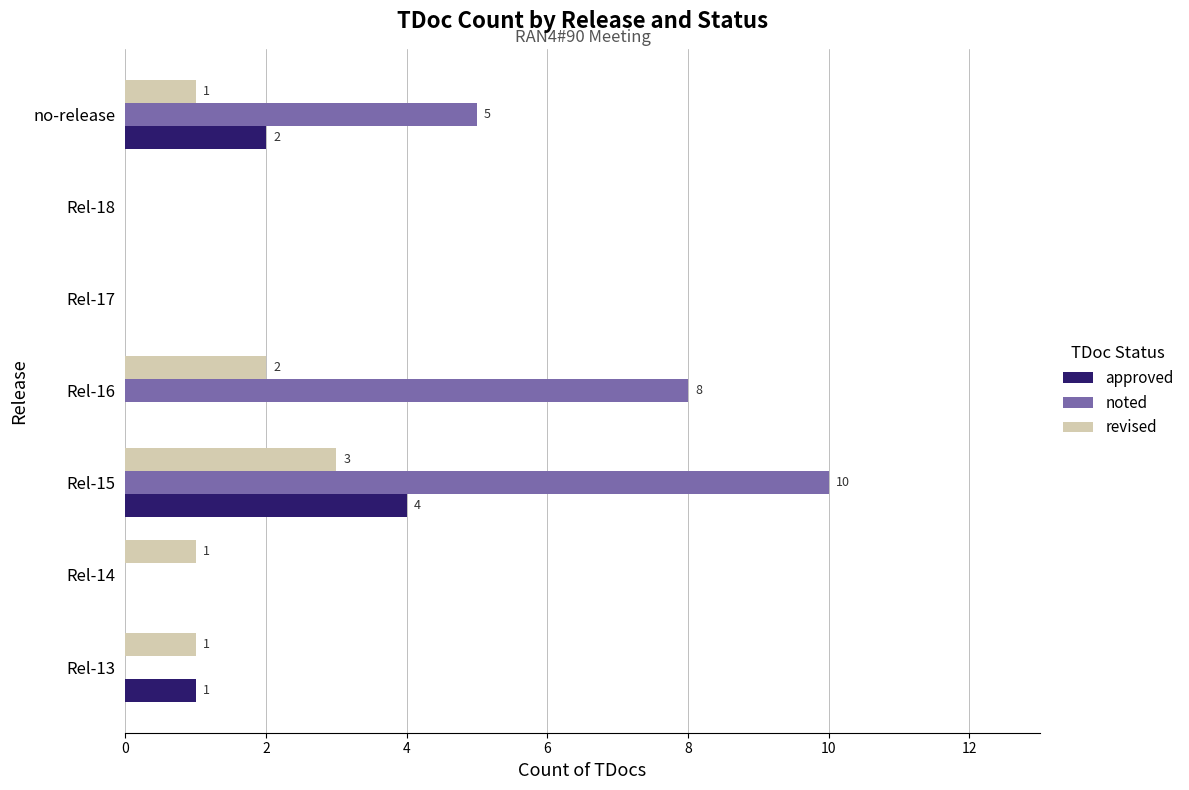

What is the maximum value shown in the chart?

10